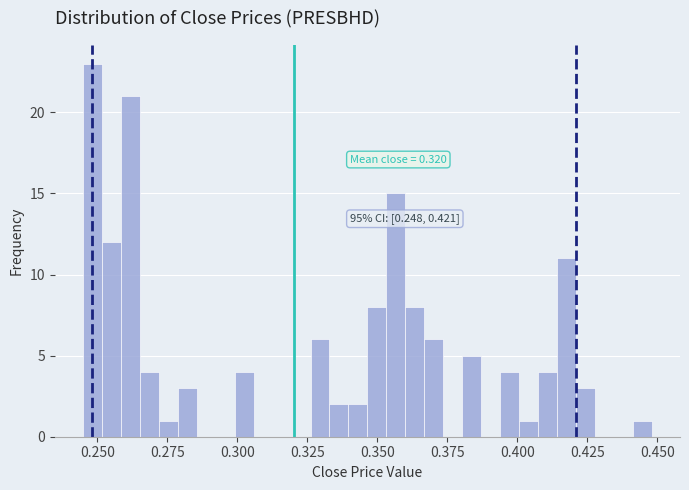

Read against the x-axis, roughly where is the centre of the tallest bar?

0.250